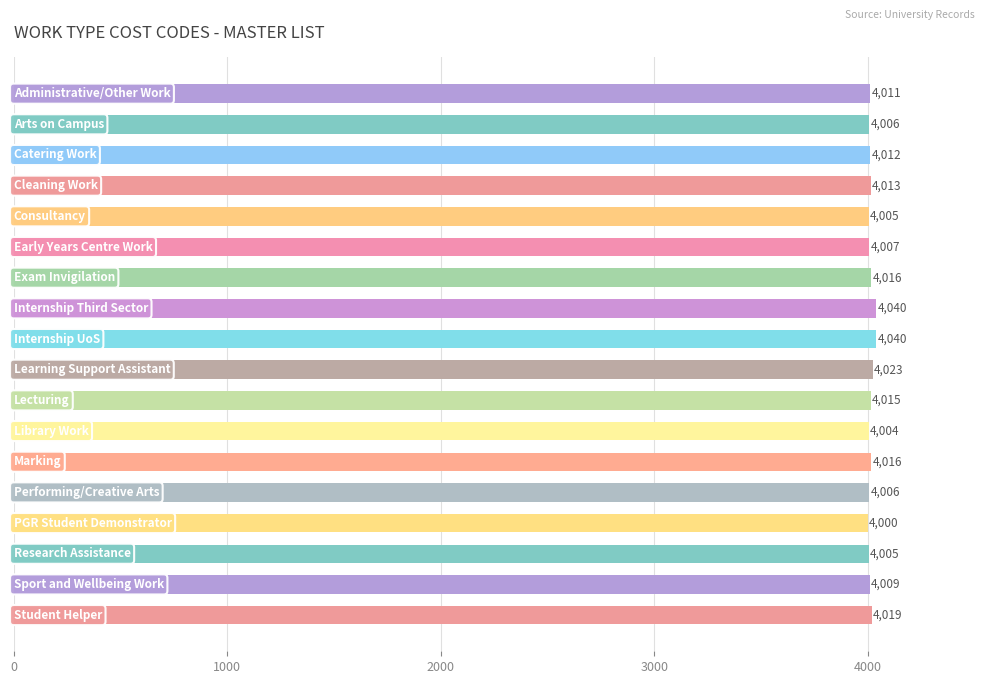

What is the value of the 10th bar from the top?

4023